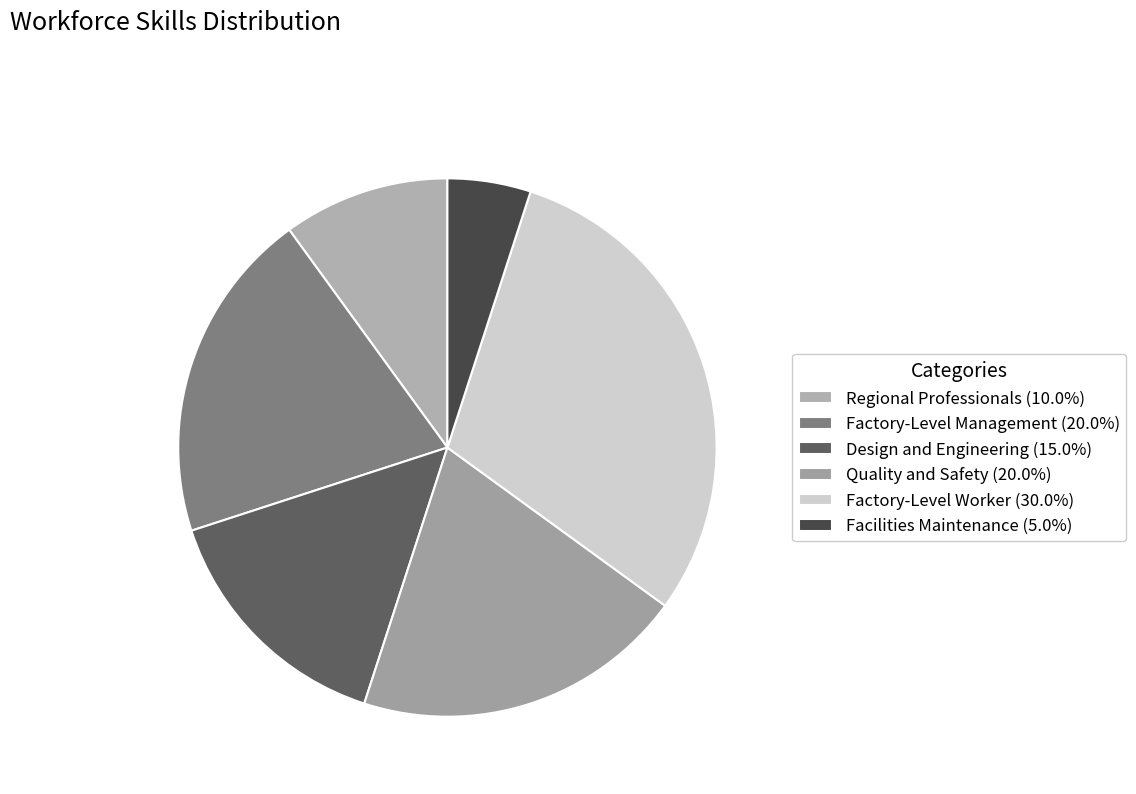

The Facilities Maintenance slice represents 5% of the pie. True or false?

True